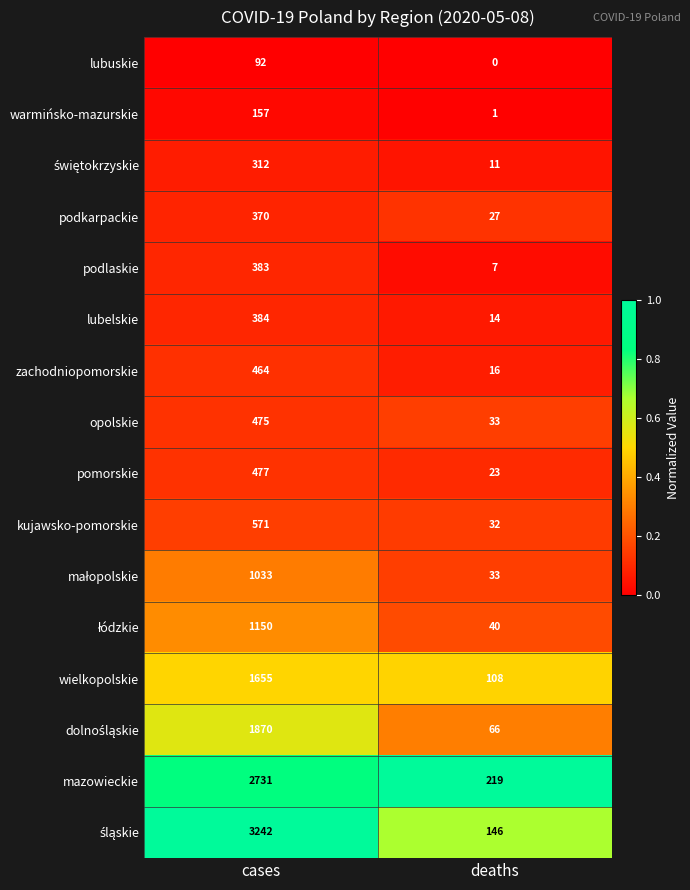

What is the spread (max minus min) of values at cases?

3150